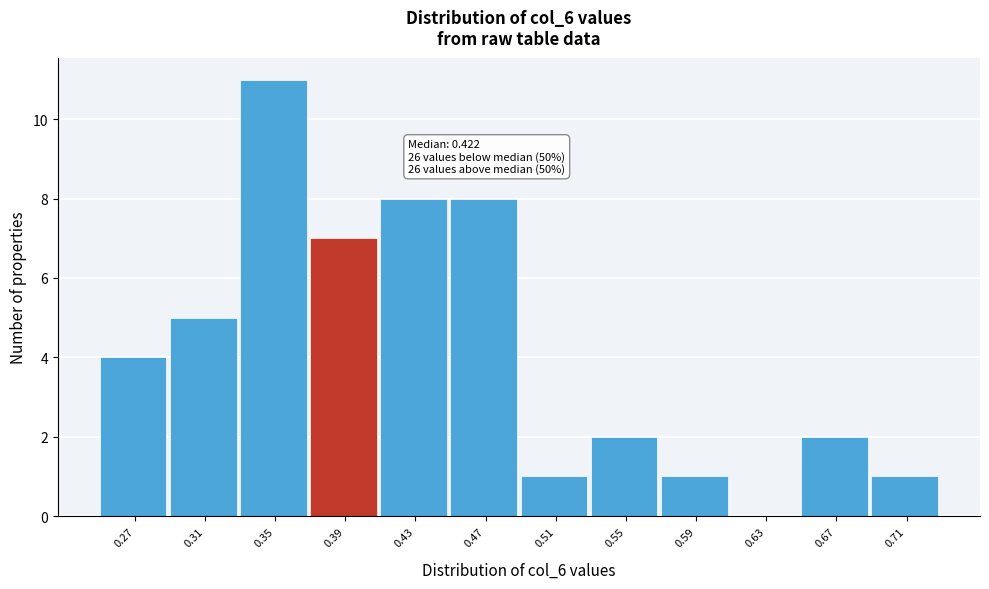

Reading left to right, extract all data points from this chart.

0.27=4	0.31=5	0.35=11	0.39=7	0.43=8	0.47=8	0.51=1	0.55=2	0.59=1	0.63=0	0.67=2	0.71=1